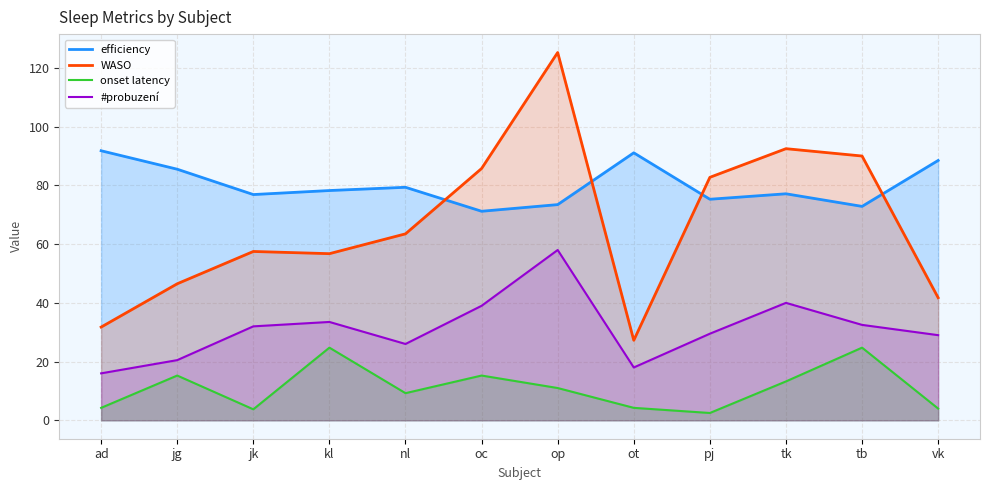

True or false: #probuzení and onset latency cross at least once.

False